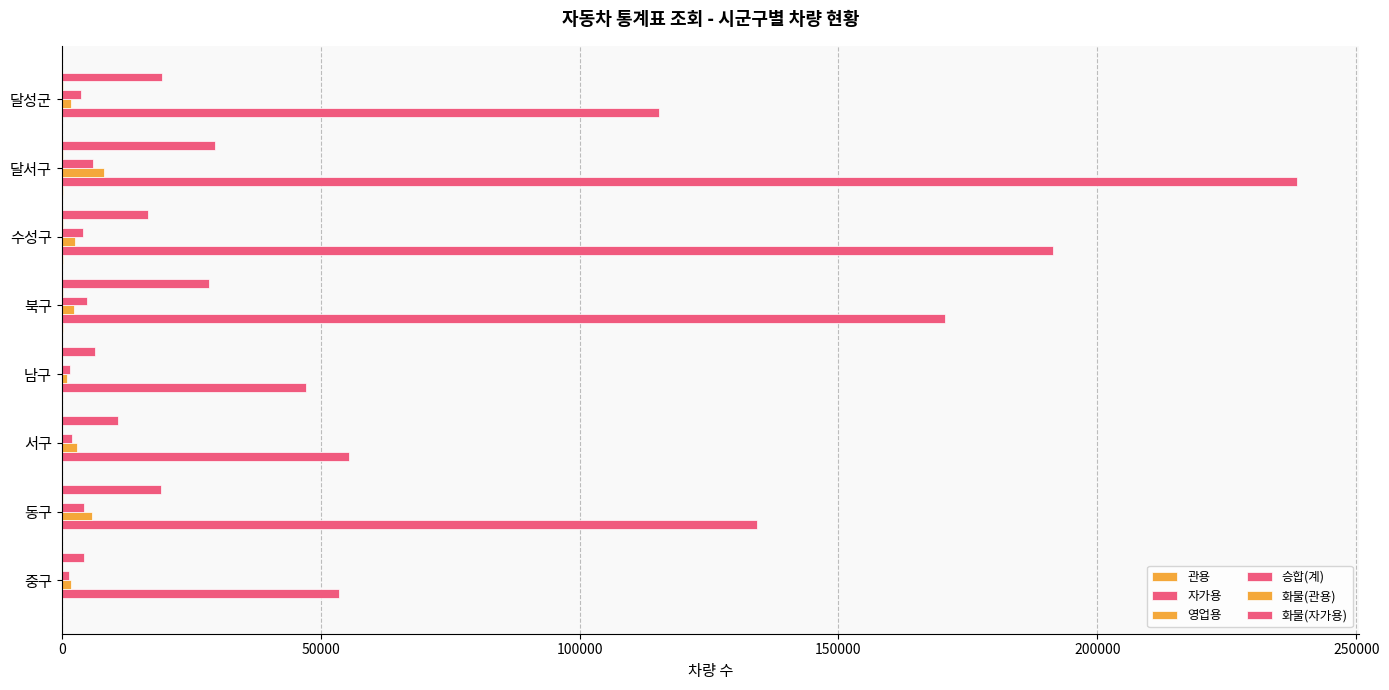

Count the number of categories in the chart.

8